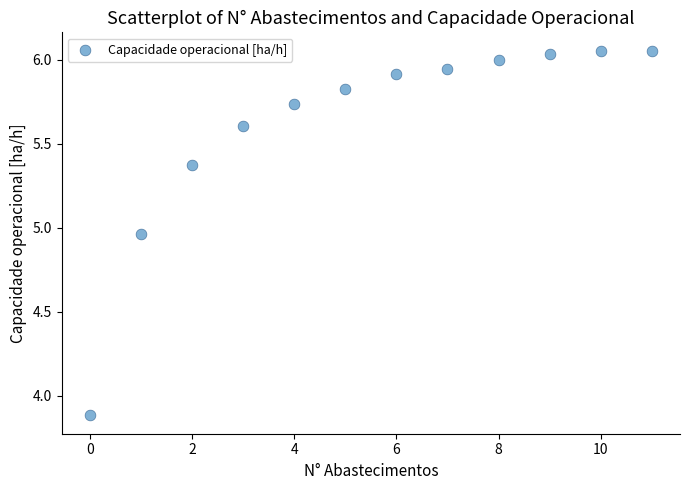

What is the range of Y values (max minus min)?

2.2